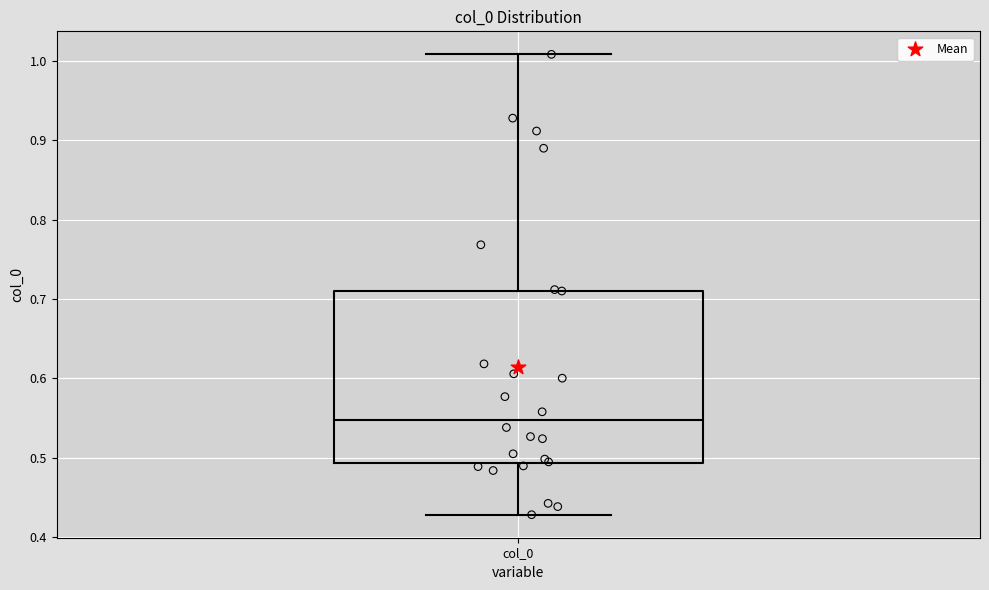

Transcribe this box plot: give where the median line is, the range the box spans, and where the two whiskers end, as read against the y-axis. The values are not printed on the chart, so give them approximately, as read against the axis.

median 0.55, box 0.49 to 0.71, whiskers 0.43 to 1.01